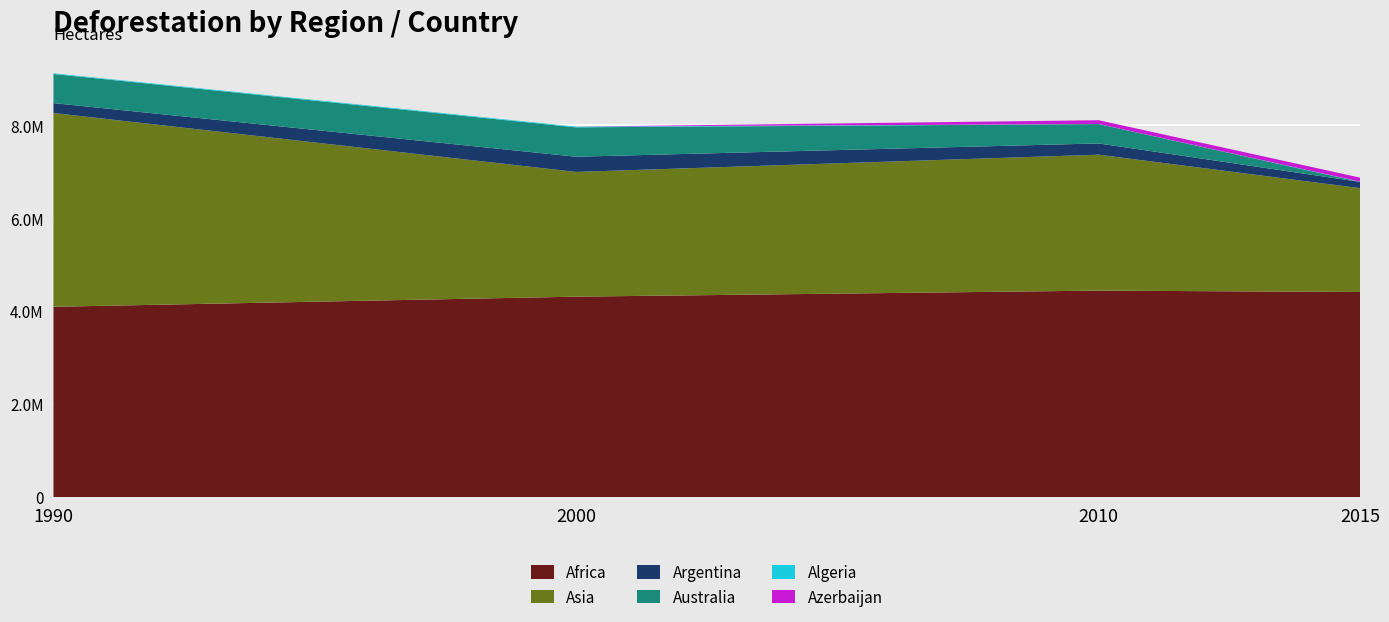

Reading left to right, extract all data points from this chart.

Africa: 4096000	4314000	4444000	4414000
Asia: 4170000	2684000	2925000	2235000
Argentina: 213600	327400	242400	134800
Australia: 626200	632300	416840	0
Algeria: 14800	14500	1400	5400
Azerbaijan: 0	0	81640	86360